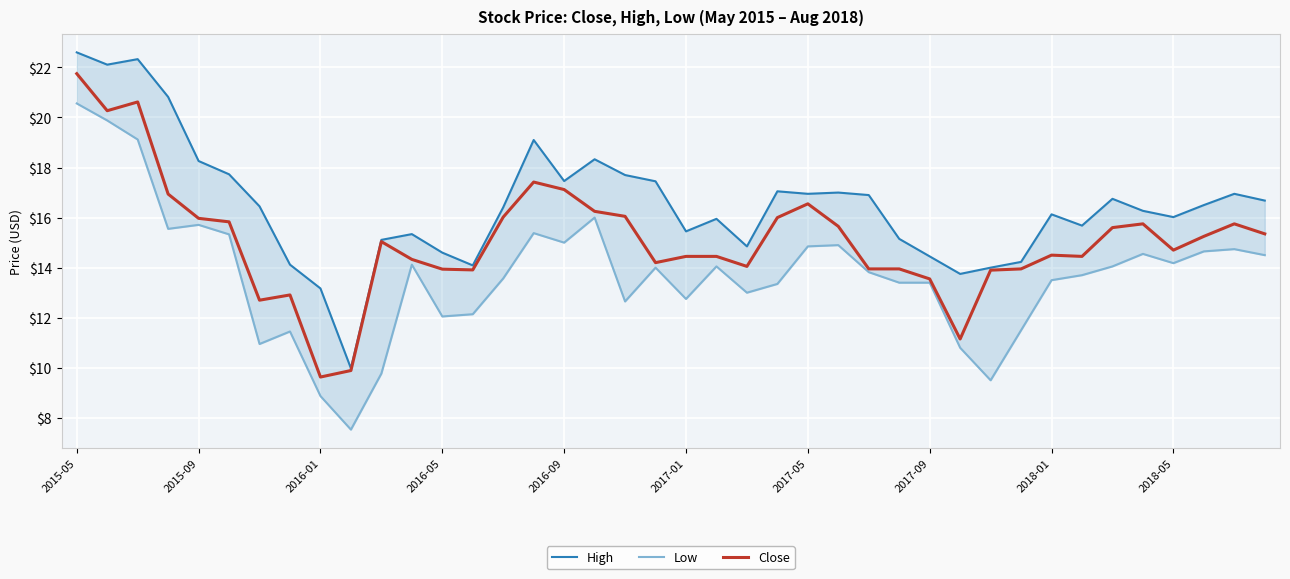

How many series are shown in this chart?

3